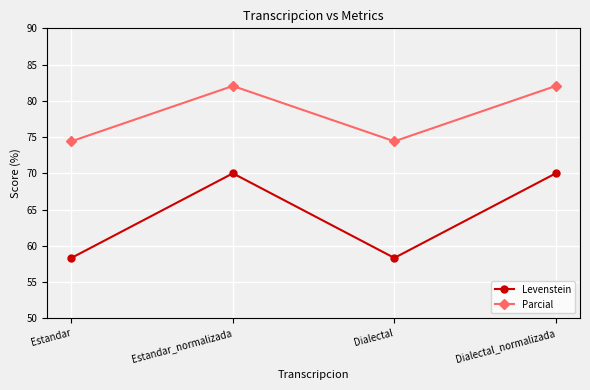

Reading left to right, what are all the values shown in this chart?

Levenstein: Estandar=58.3	Estandar_normalizada=70.0	Dialectal=58.3	Dialectal_normalizada=70.0
Parcial: Estandar=74.4	Estandar_normalizada=82.1	Dialectal=74.4	Dialectal_normalizada=82.1